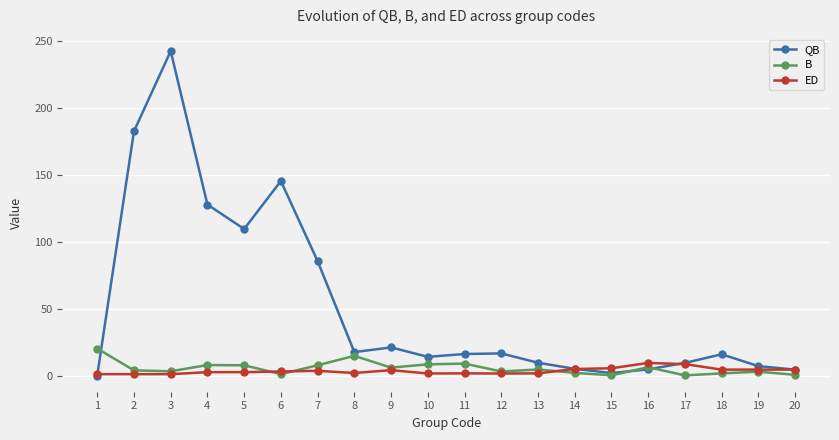

Which series has the largest total across all categories?

QB